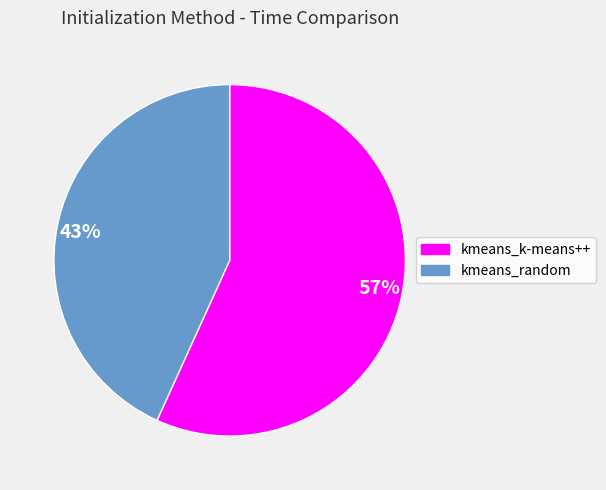

How many slices are in this pie chart?

2